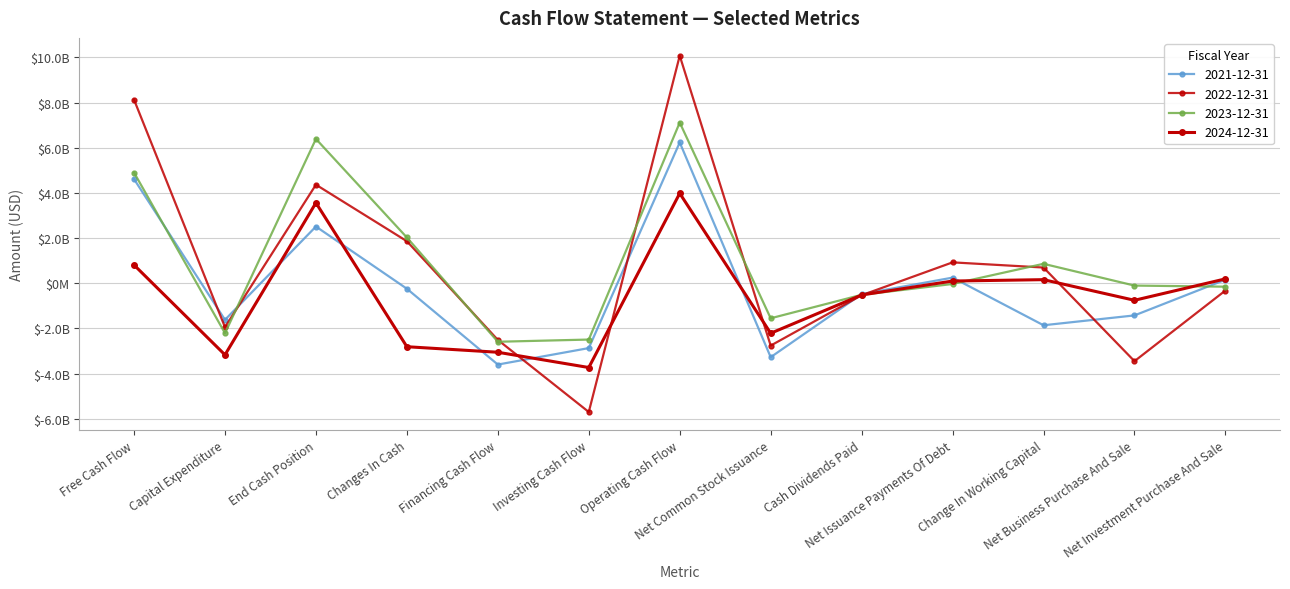

Is this an area chart (filled region under the line)?

No